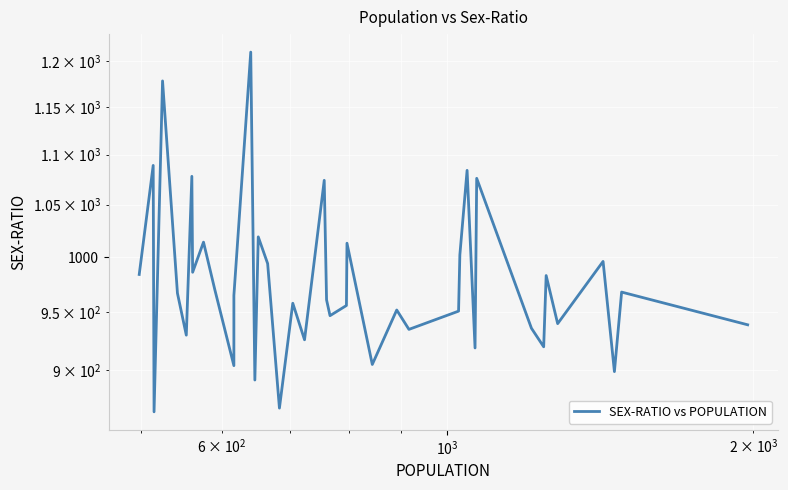

How many interior local peaks (higher than both neighbors) does the data have?

15